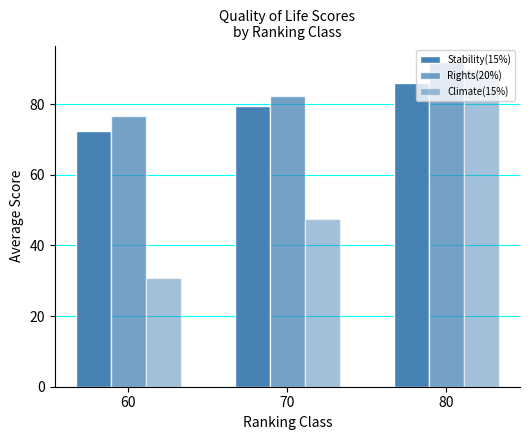

Which category has the highest value in the Stability(15%) series?

80